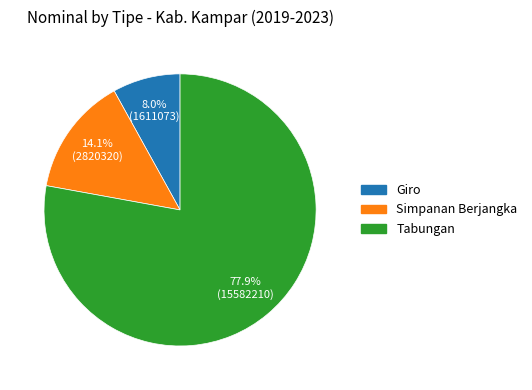

To the nearest percent, what is the average slice percentage?

33%